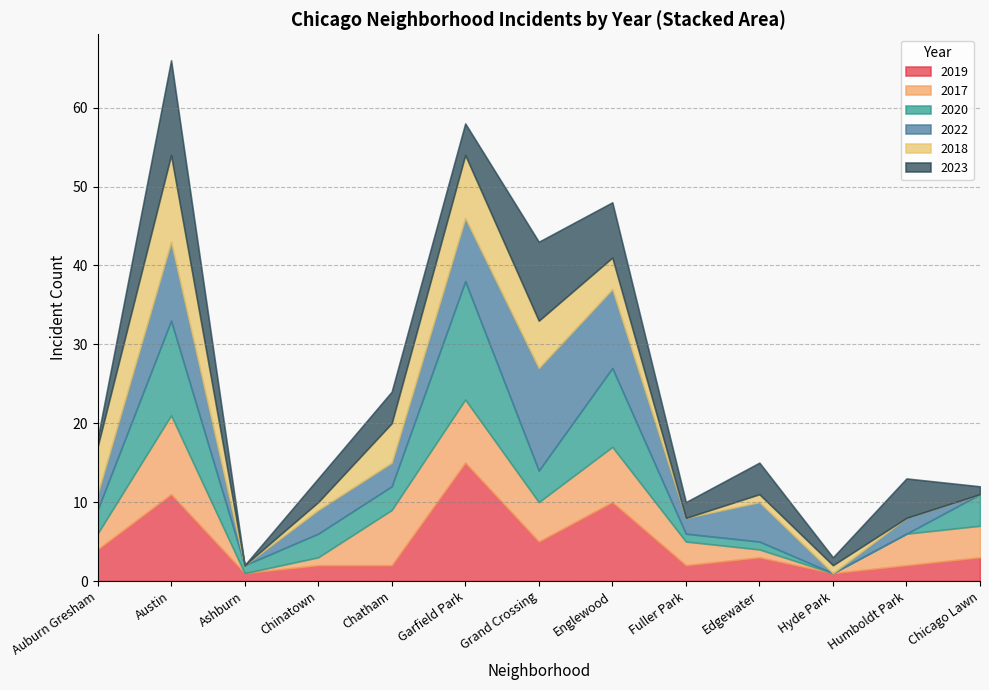

What is the label of the 12th point from the right?

Austin